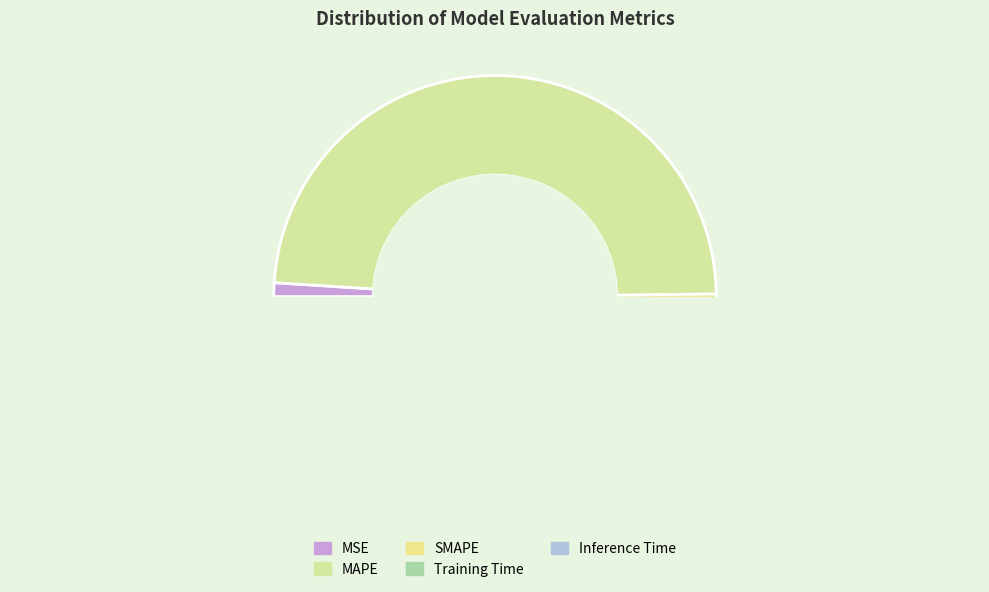

What is the change in value from SMAPE to Inference Time?

-0.4